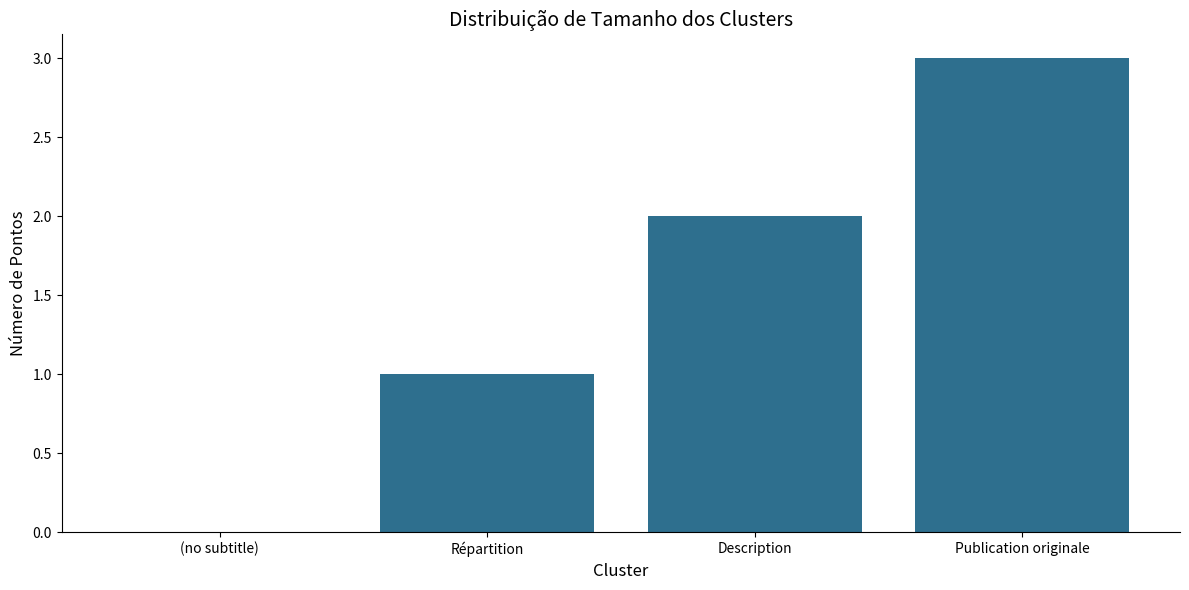

How many values are between 1 and 3?

3